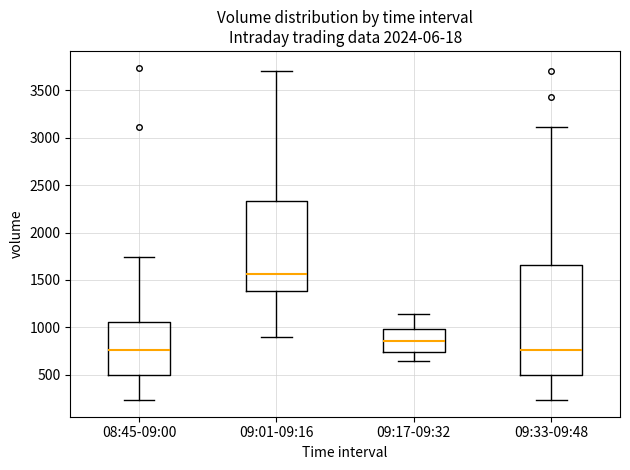

Comparing the boxes themselves (not the whiskers), which one is the tallest?

09:33-09:48